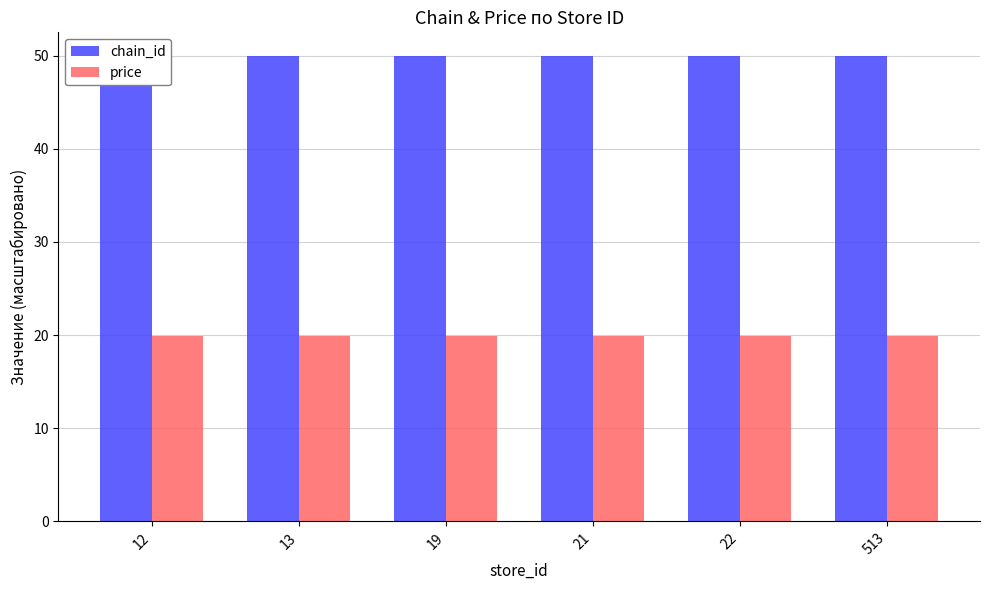

How many categories are shown in the chart?

6